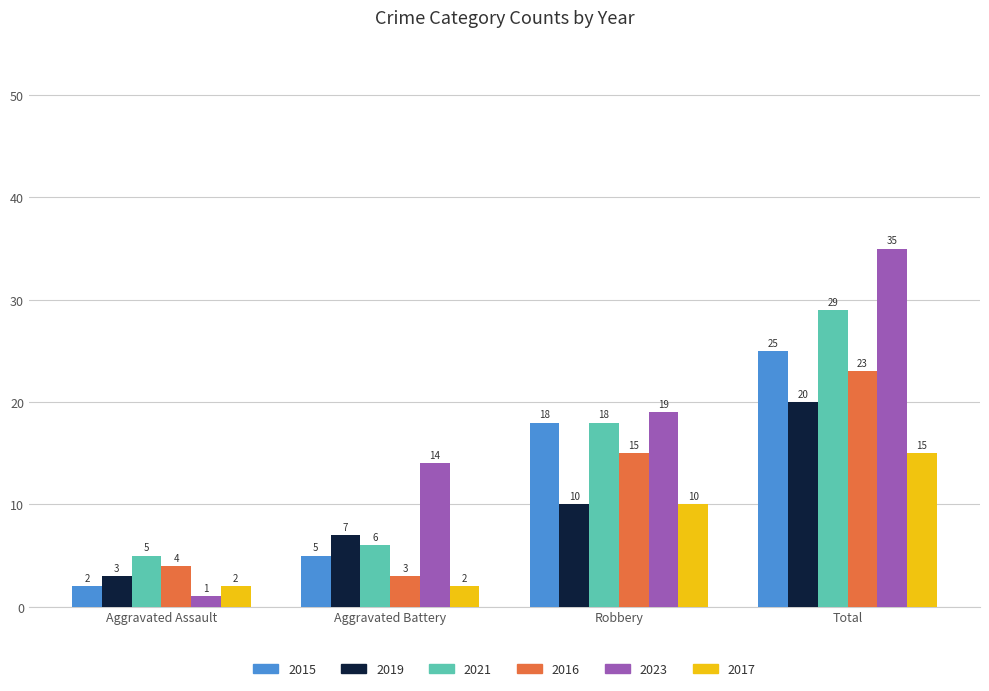

What is the sum of all 2021 values?

58